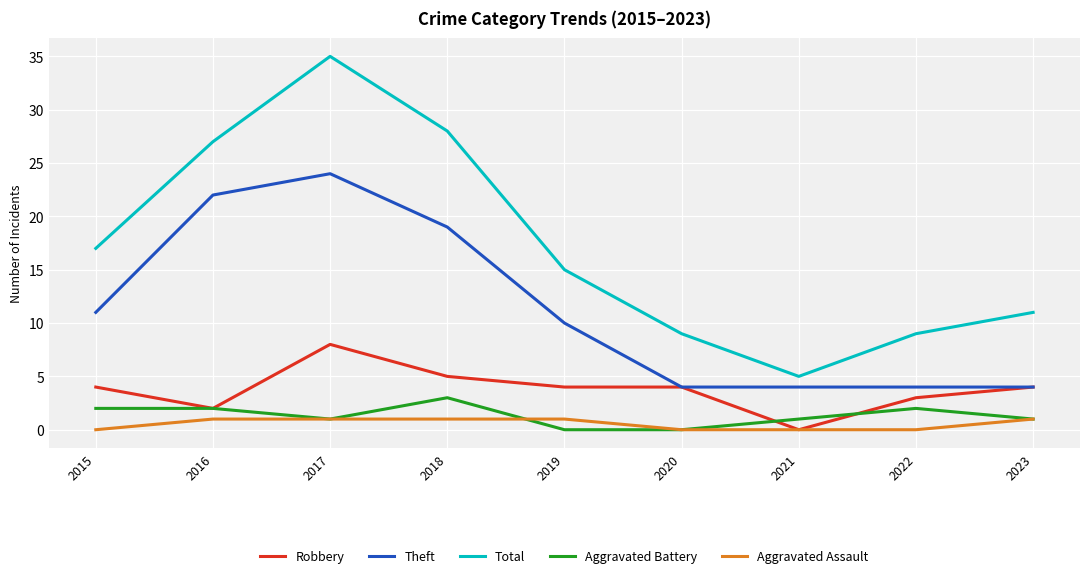

What is the difference between the Total values at 2022 and 2015?

8